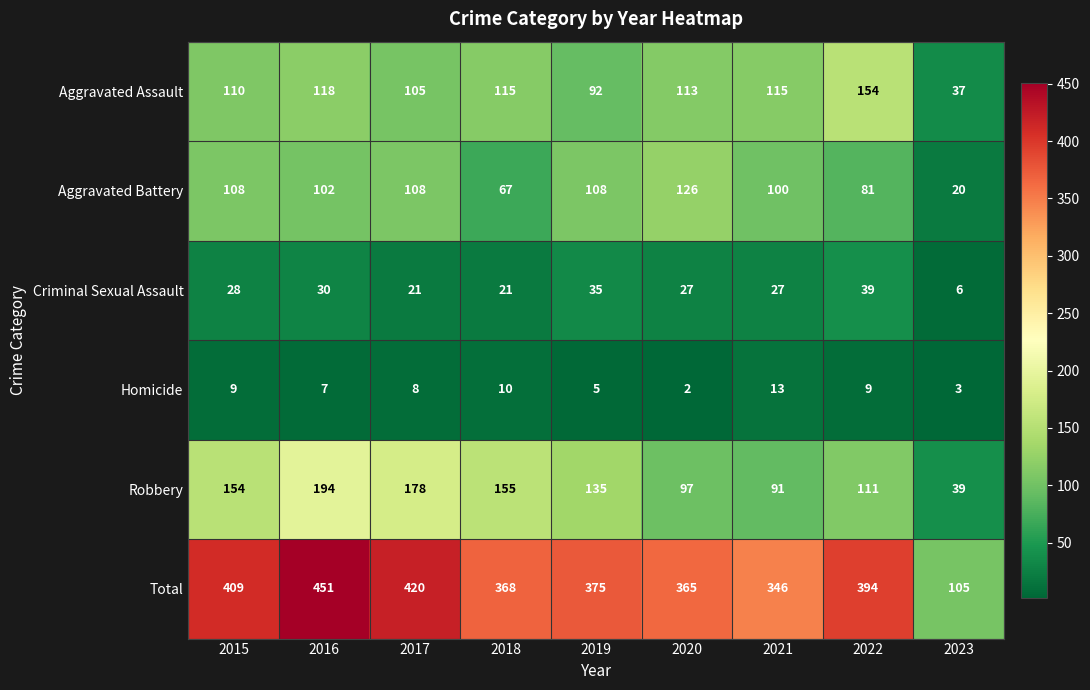

What is the maximum value shown in the chart?

451